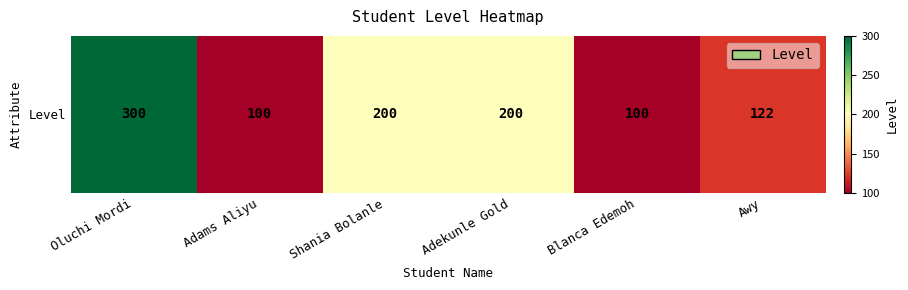

Count the number of data series in this chart.

1